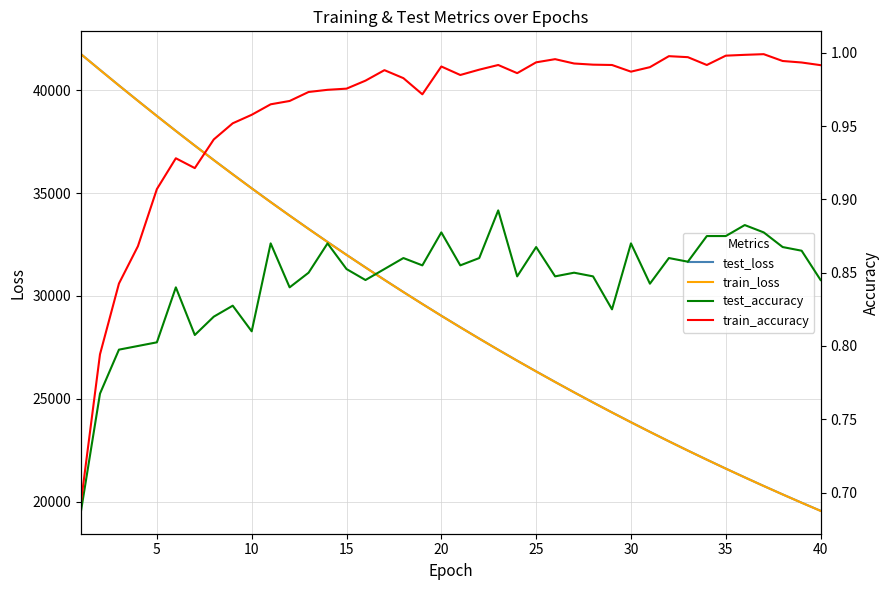

Which series has the largest range (max minus min)?

train_loss